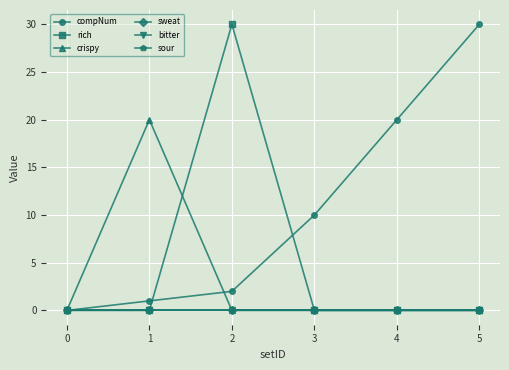

Which has a higher value, 2 or 1?

2